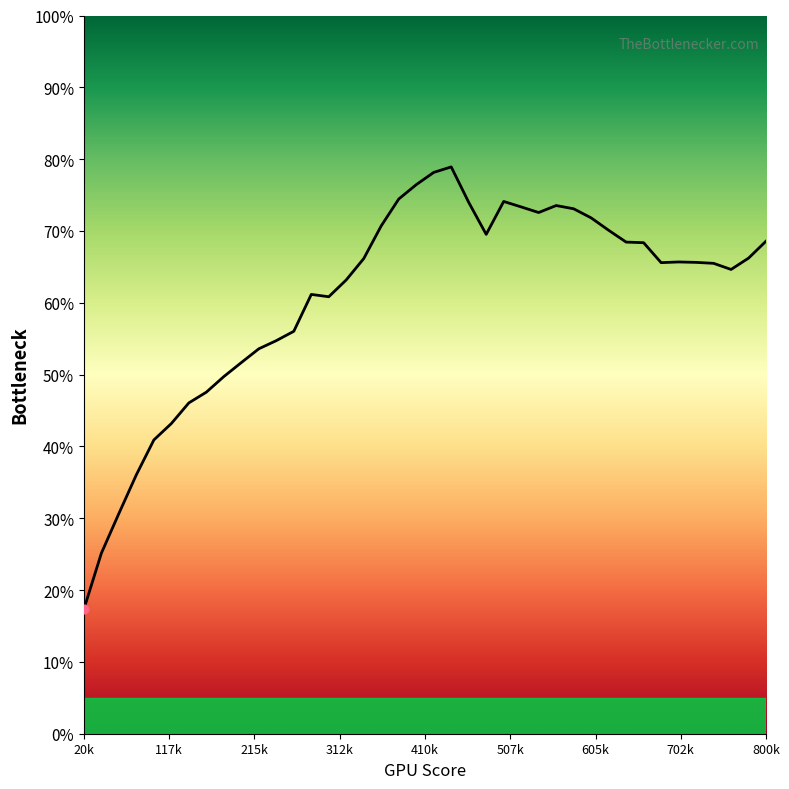

What is the difference between the maximum and minimum values?

61.6